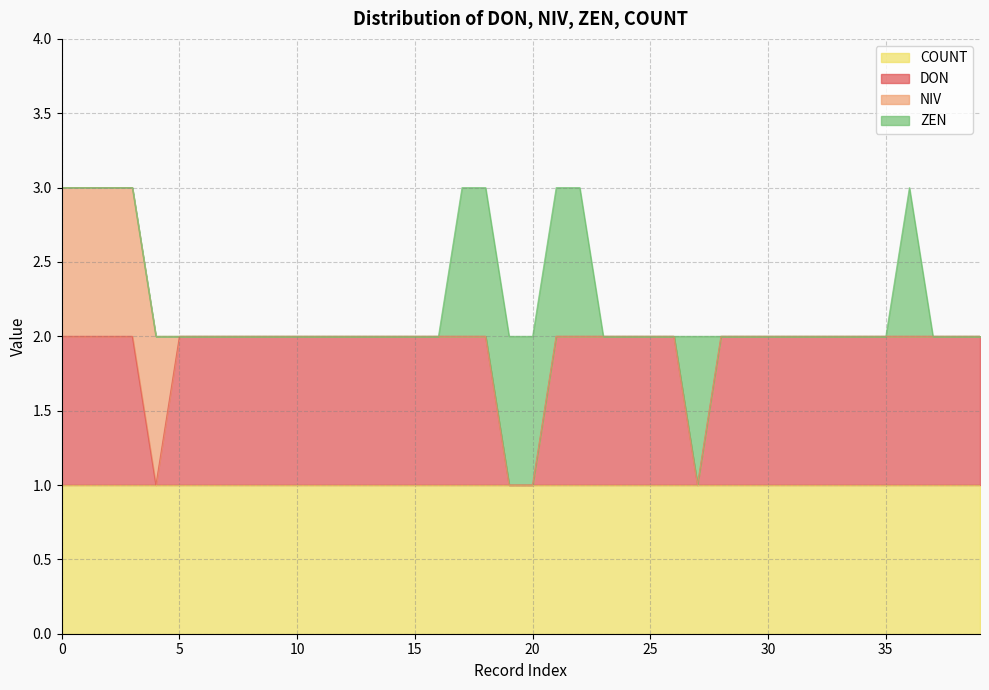

Between DON=1,NIV=0,ZEN=0 and DON=1,NIV=0,ZEN=1, which series saw the biggest shift?

ZEN